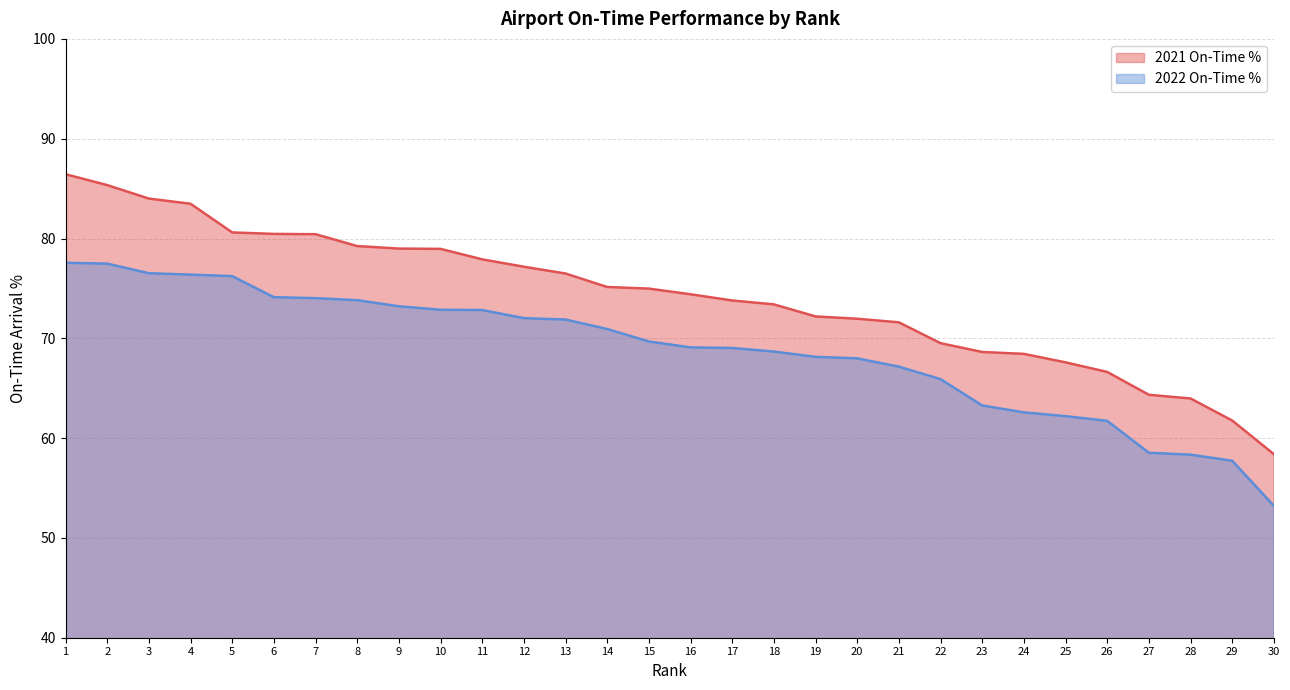

Reading right to left, extract all data points from this chart.

2021 On-Time %: 58.4	61.8	64.0	64.3	66.6	67.6	68.4	68.6	69.5	71.6	72.0	72.2	73.4	73.8	74.4	75.0	75.1	76.5	77.2	77.9	79.0	79.0	79.2	80.4	80.5	80.6	83.5	84.0	85.3	86.4
2022 On-Time %: 53.2	57.7	58.3	58.5	61.7	62.2	62.6	63.3	65.9	67.2	68.0	68.1	68.7	69.0	69.1	69.7	70.9	71.9	72.0	72.8	72.9	73.2	73.8	74.0	74.1	76.2	76.4	76.5	77.5	77.6